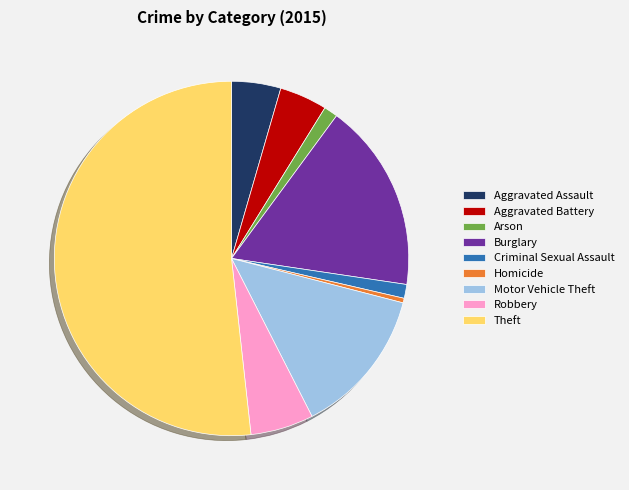

Between Criminal Sexual Assault and Theft, which is larger?

Theft